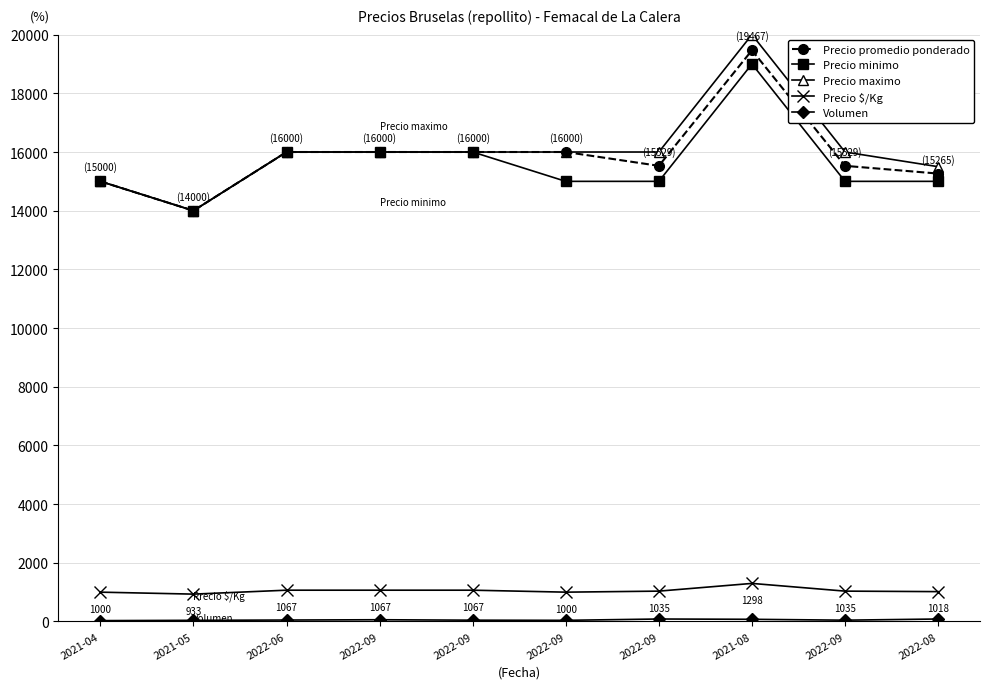

Is this an area chart (filled region under the line)?

No